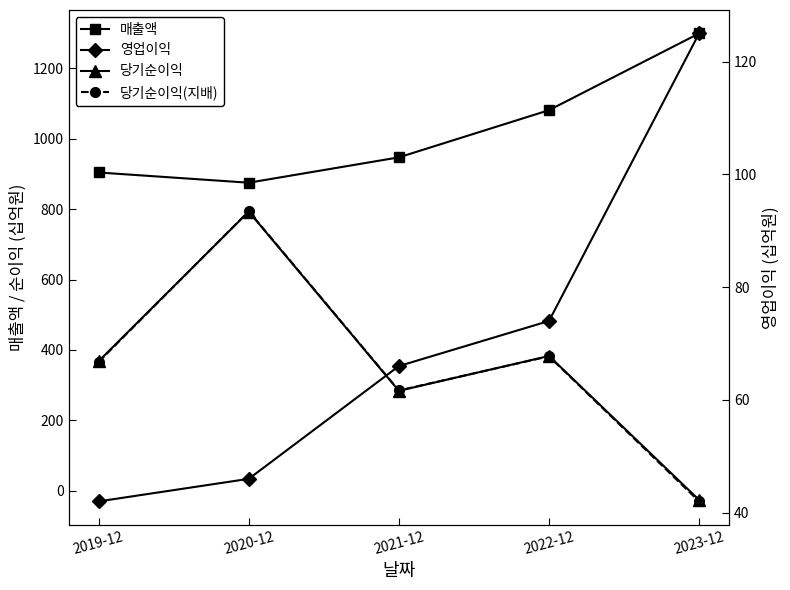

How many values in the 당기순이익(지배) series are below 366?

2